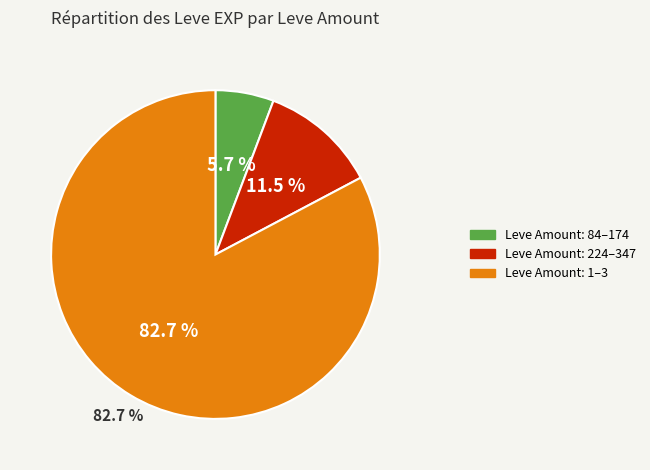

Is it true that 173 is 12% of the pie?

False